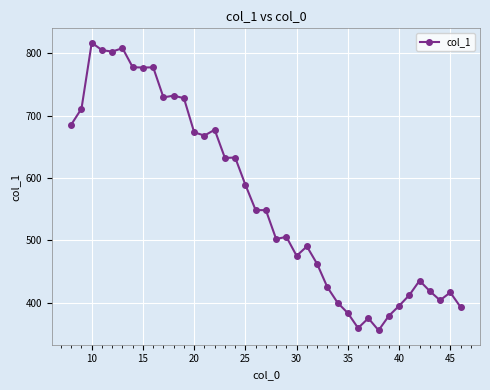

What is the value of the 34th point from the left?

412.3